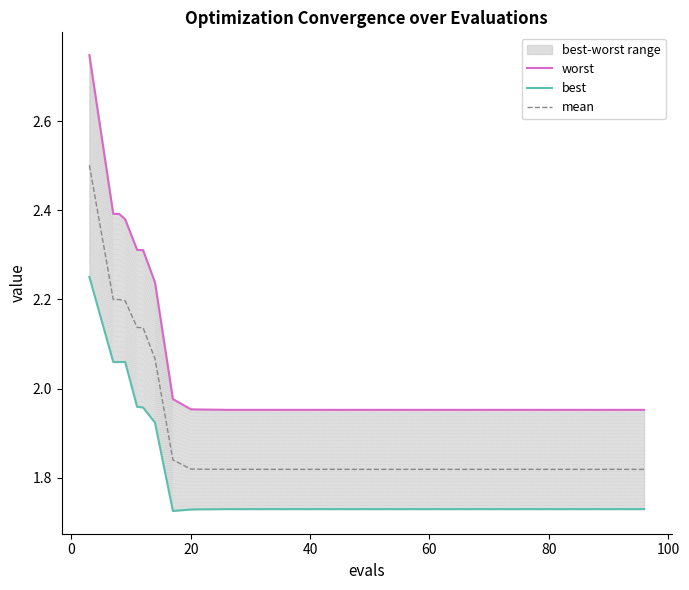

What is the maximum value for mean?

2.5